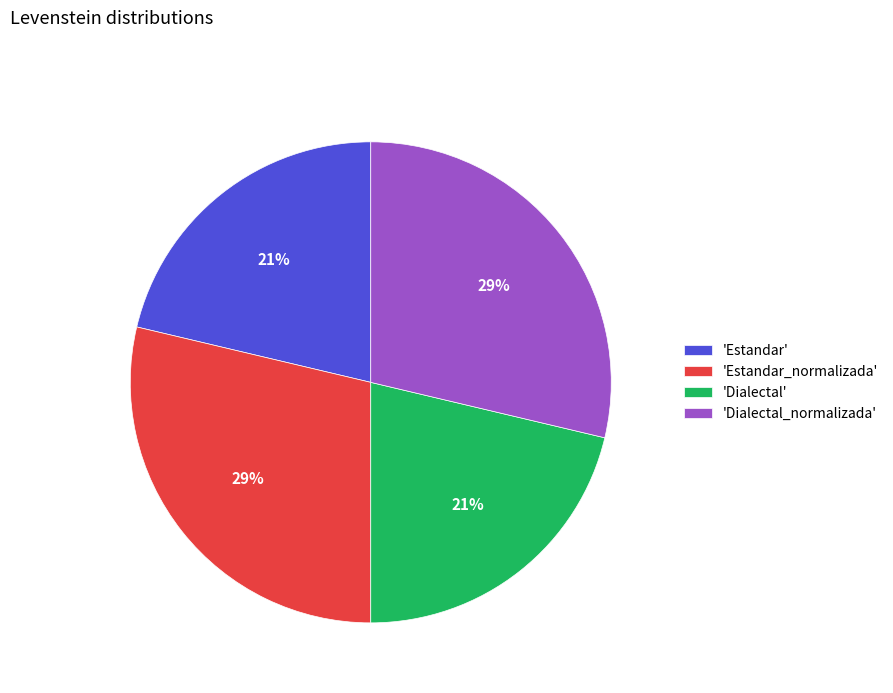

Approximately how many times larger is the value at 'Estandar' compared to 'Dialectal_normalizada'?

0.7